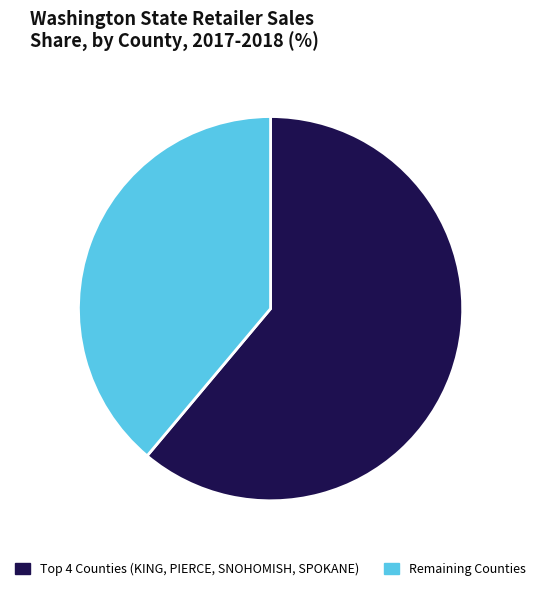

What is the majority slice?

Top 4 Counties (KING, PIERCE, SNOHOMISH, SPOKANE)